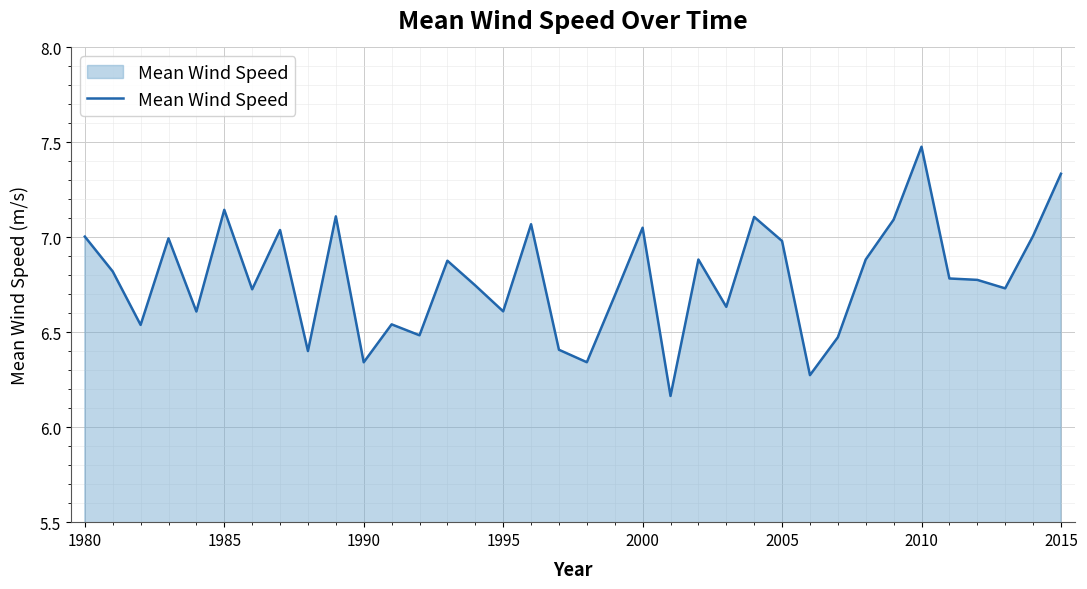

What is the difference between the maximum and minimum values?

1.3